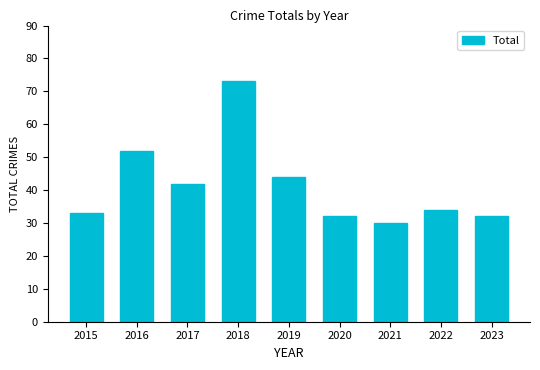

Are the bars grouped side by side (vs. stacked)?

No